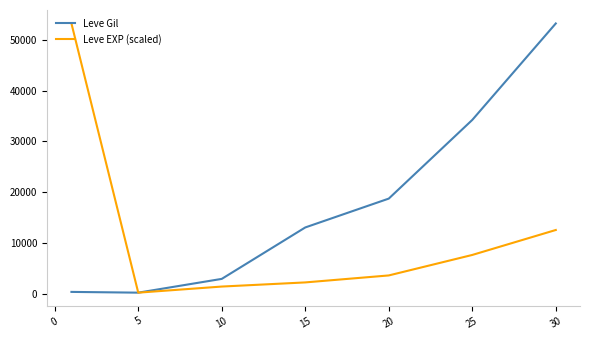

At how many categories does at least one series exceed 898?

6